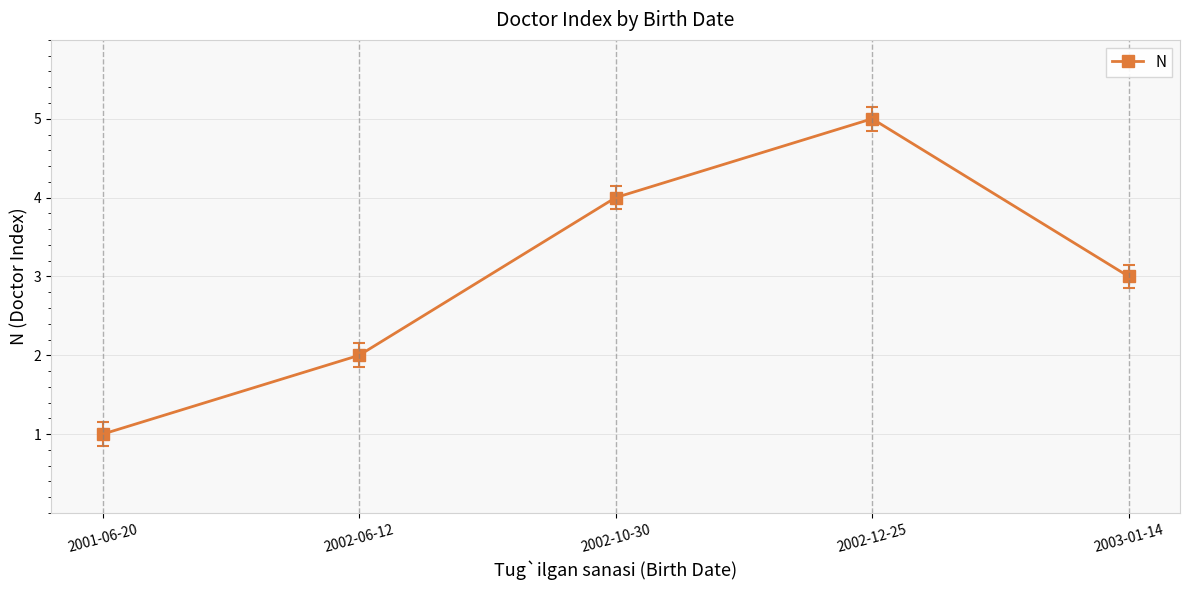

How many series are shown in this chart?

1